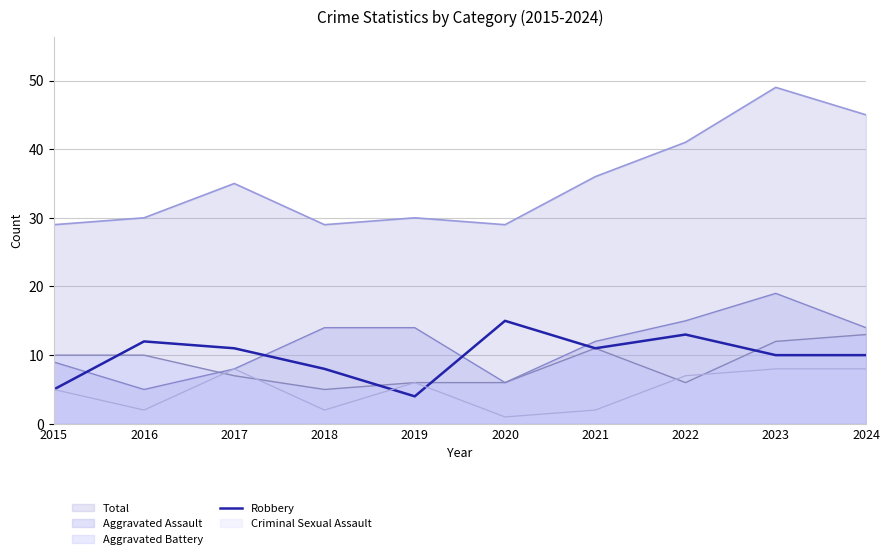

Rank the categories by value from highest to lowest.

2020, 2022, 2016, 2017, 2021, 2023, 2024, 2018, 2015, 2019